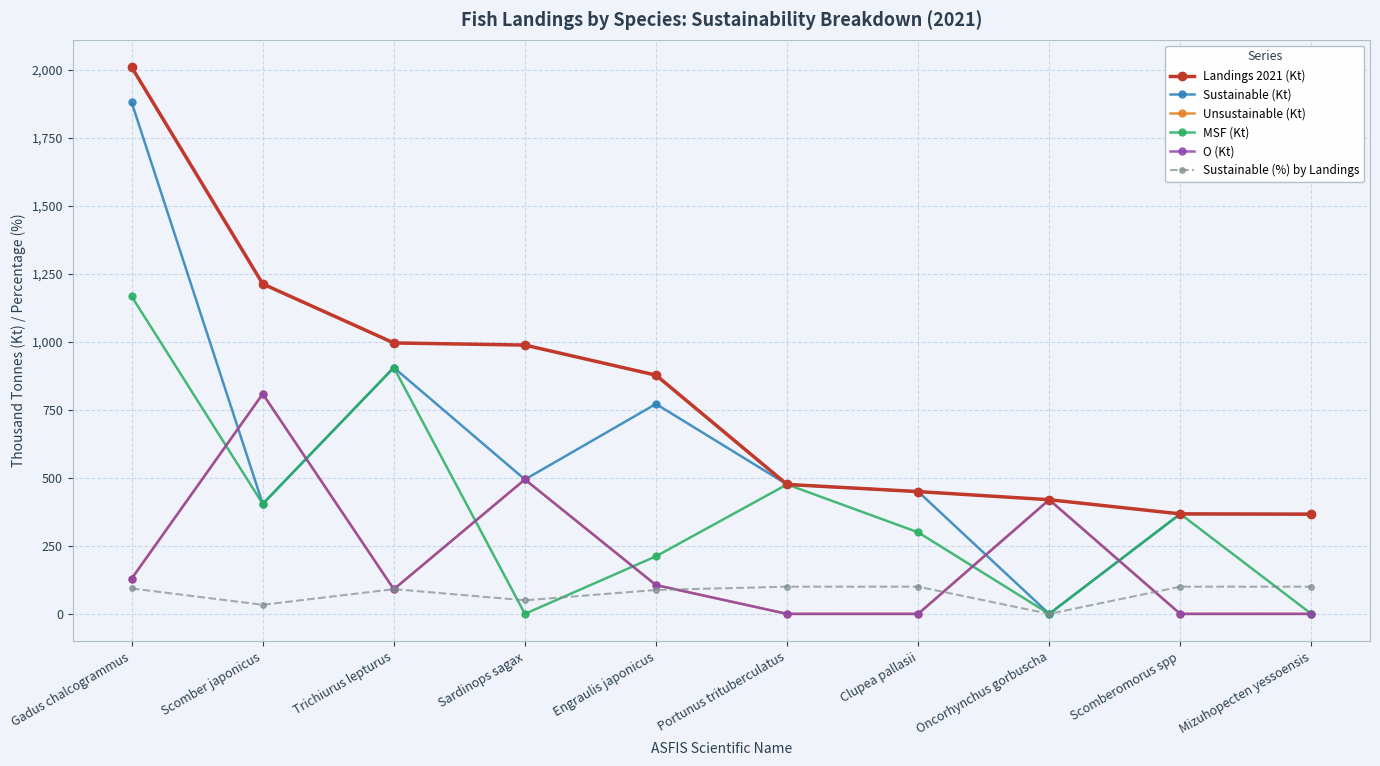

Is this an area chart (filled region under the line)?

No